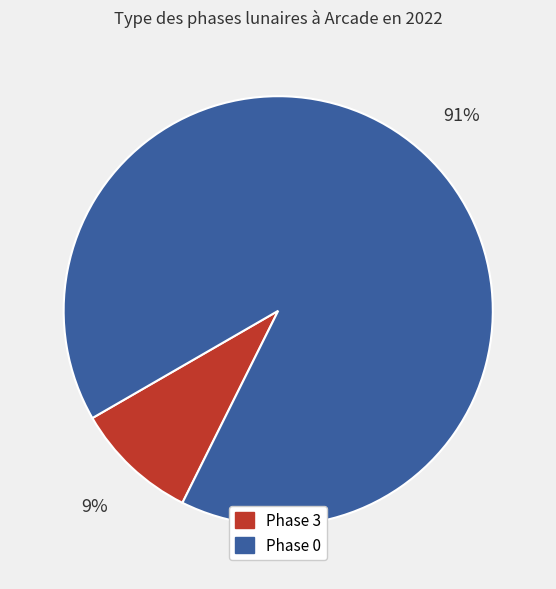

Is there any slice that represents more than half of the pie?

Yes